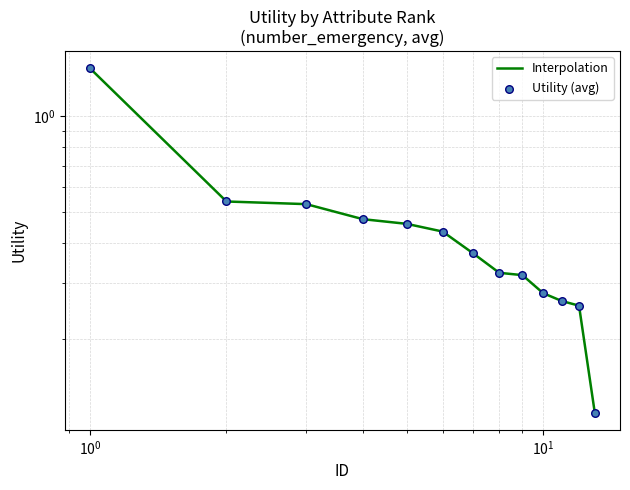

Which series contains the highest Y value?

Interpolation